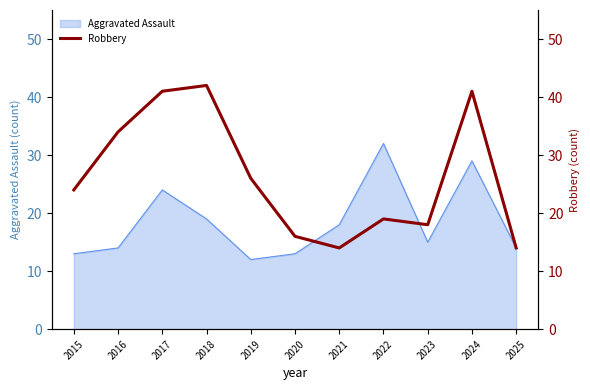

What is the maximum value for Aggravated Assault?

32